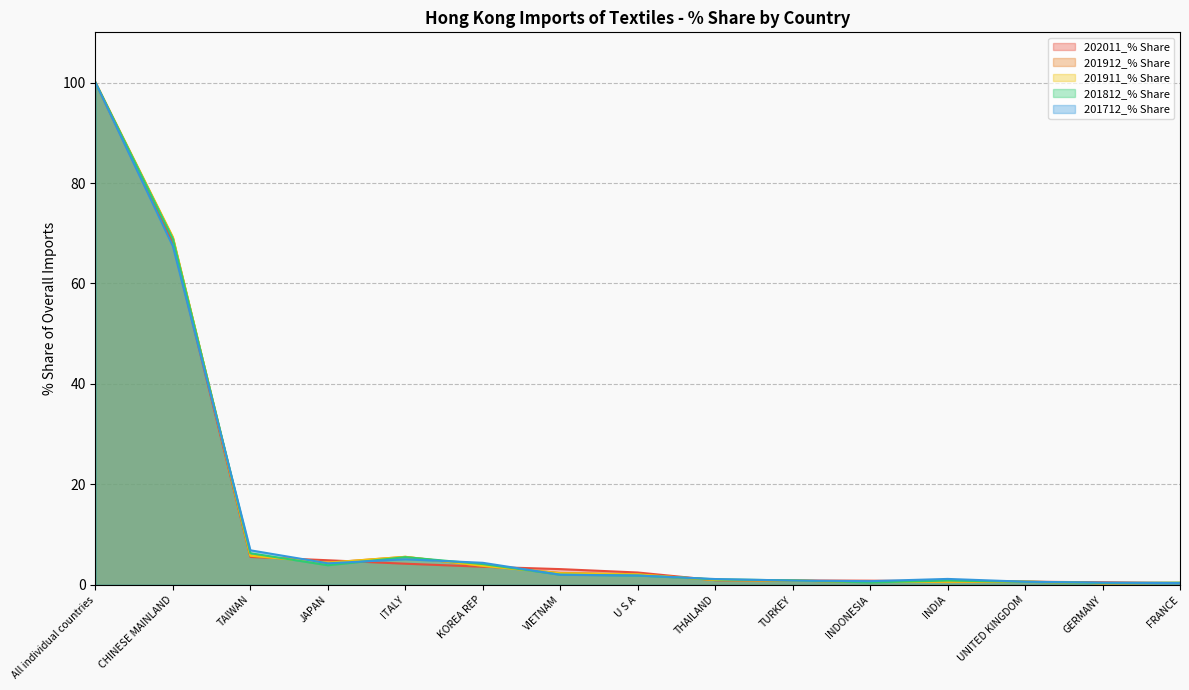

True or false: 201812_% Share has more than 1 points higher than both neighbors.

True